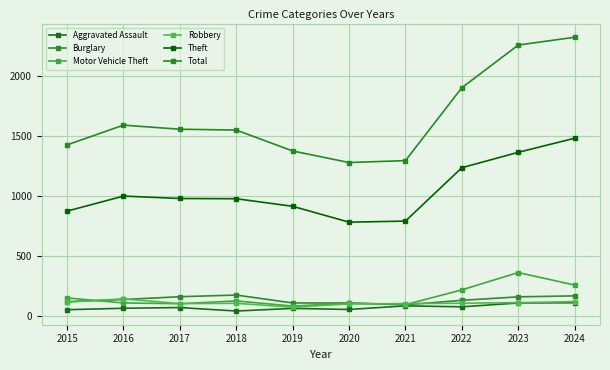

Does the chart have visible grid lines?

Yes